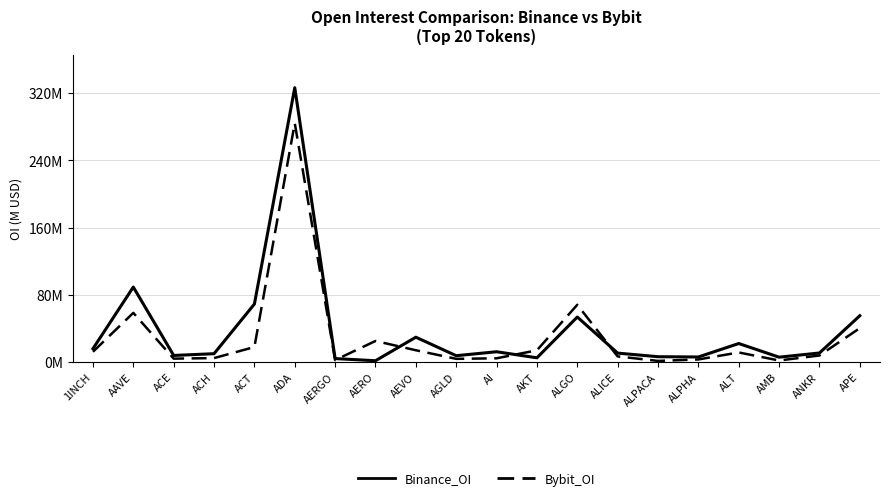

What is the spread (max minus min) of values at ALT?

10.6